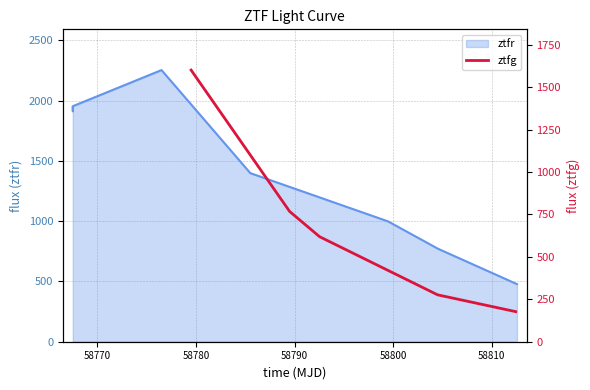

Does the chart display data point markers on the line(s)?

No